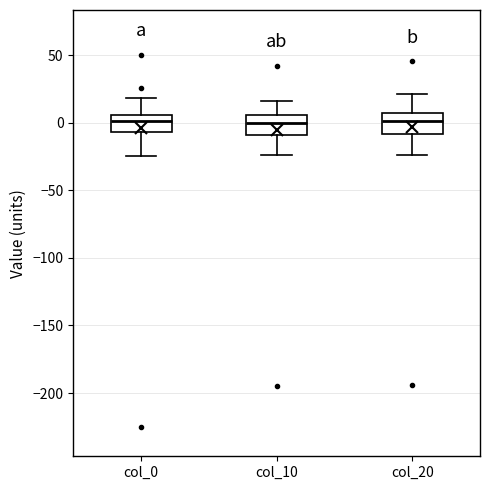

Where does the lower whisker of the box for col_0 end on the y-axis? The values are not printed on the chart, so give them approximately, as read against the axis.

-25